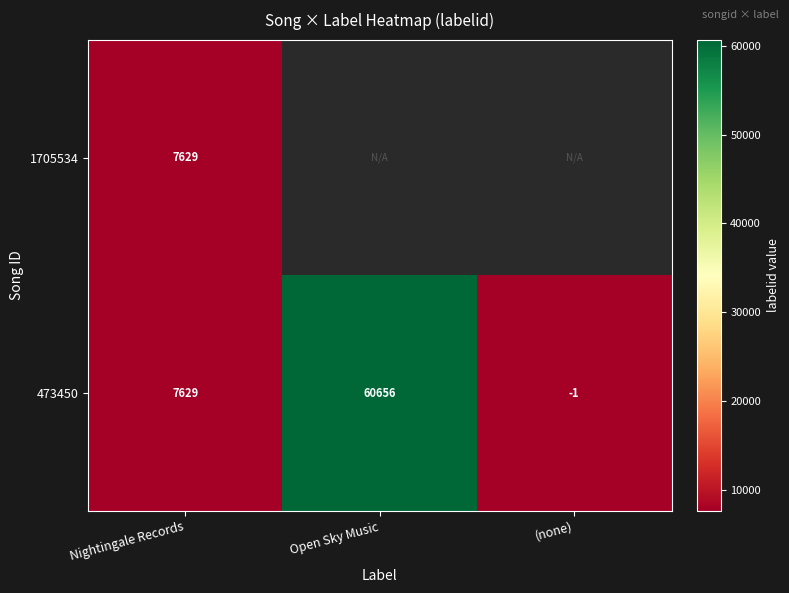

Is it true that 473450 equals 83278 at Open Sky Music?

False